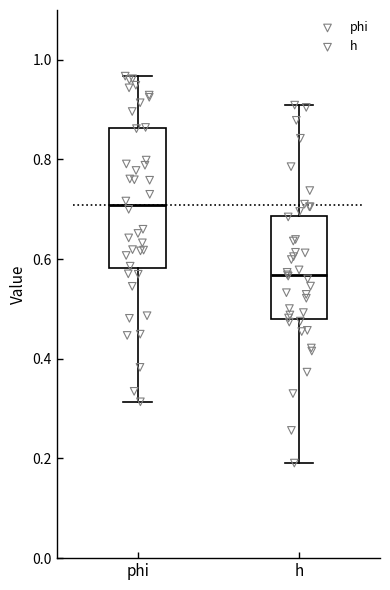

Reading left to right, read every box against the y-axis: the position of its median line, the range the box covers, and the ends of its whiskers. The values are not printed on the chart, so give them approximately, as read against the axis.

phi: median 0.70, box 0.58 to 0.86, whiskers 0.32 to 0.96
h: median 0.56, box 0.48 to 0.68, whiskers 0.20 to 0.90